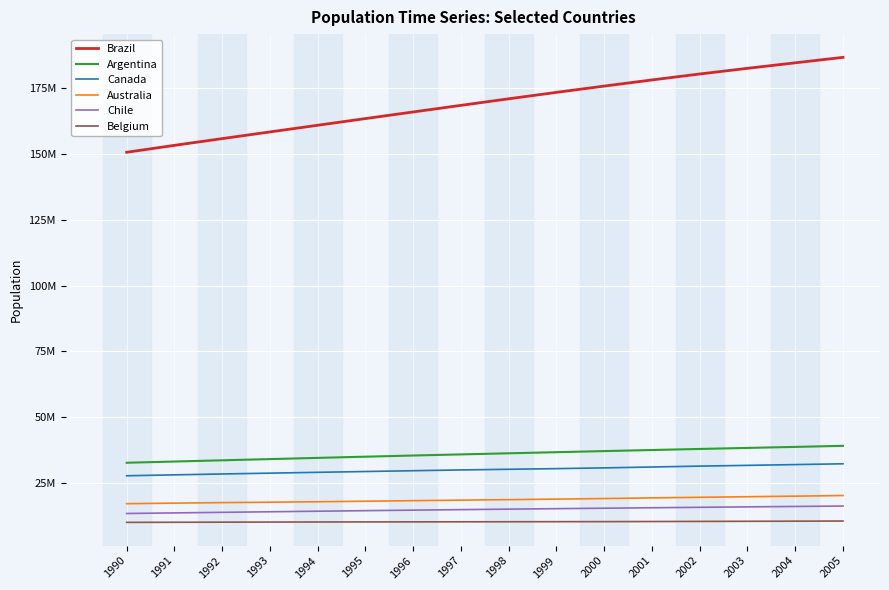

Does the chart have visible grid lines?

Yes